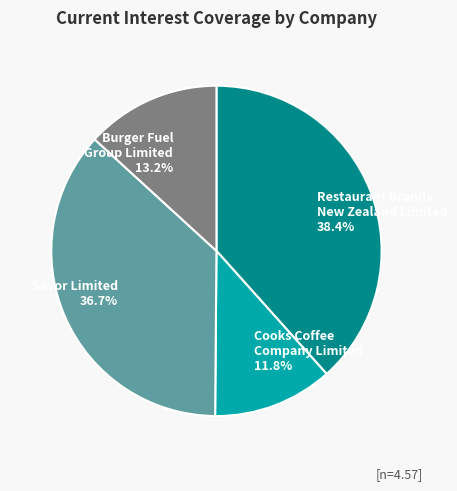

Is there a majority slice in this chart?

No